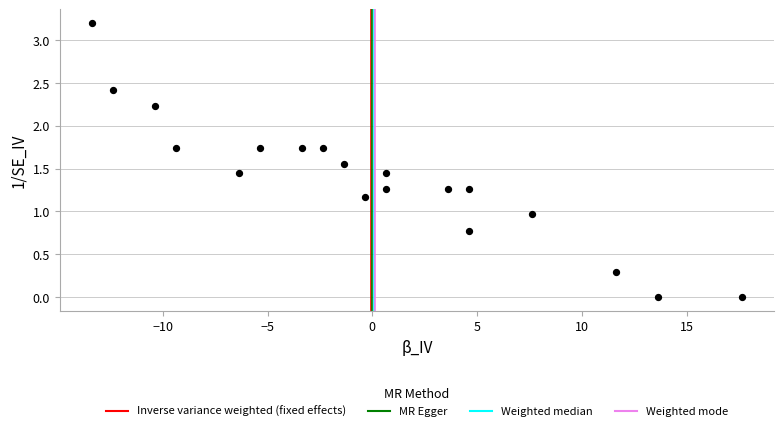

What is the range of Y values (max minus min)?

3.2